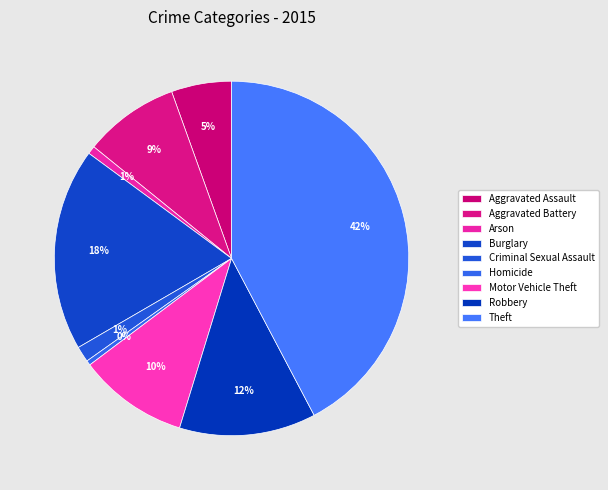

Rank the categories by value from highest to lowest.

Theft, Burglary, Robbery, Motor Vehicle Theft, Aggravated Battery, Aggravated Assault, Criminal Sexual Assault, Arson, Homicide